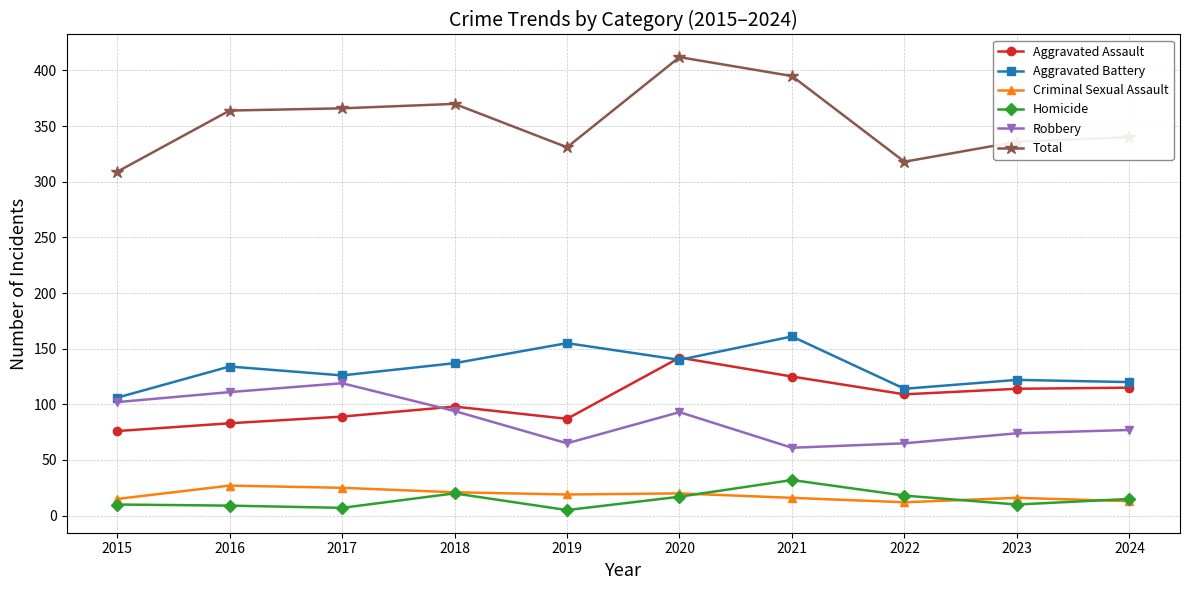

How many values in the Robbery series are below 93?

5